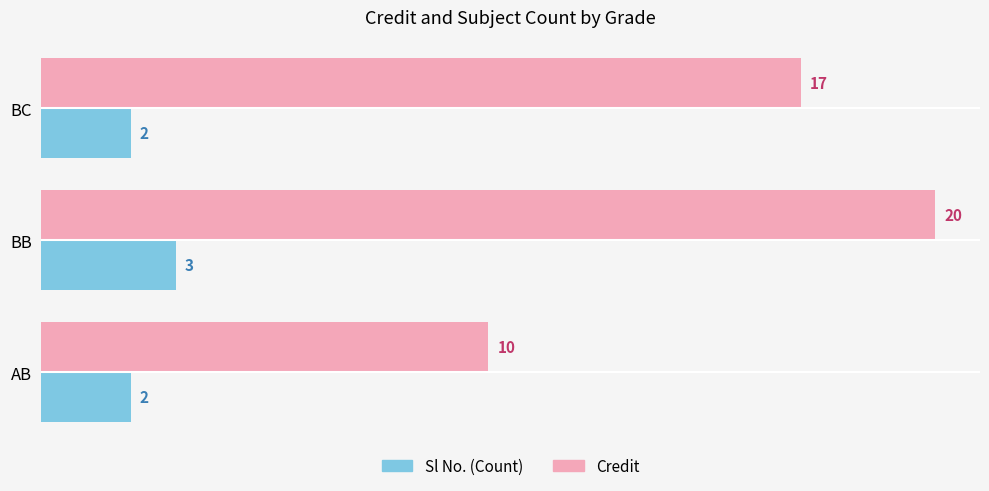

The Sl No. (Count) series shows 3 at BB. True or false?

True